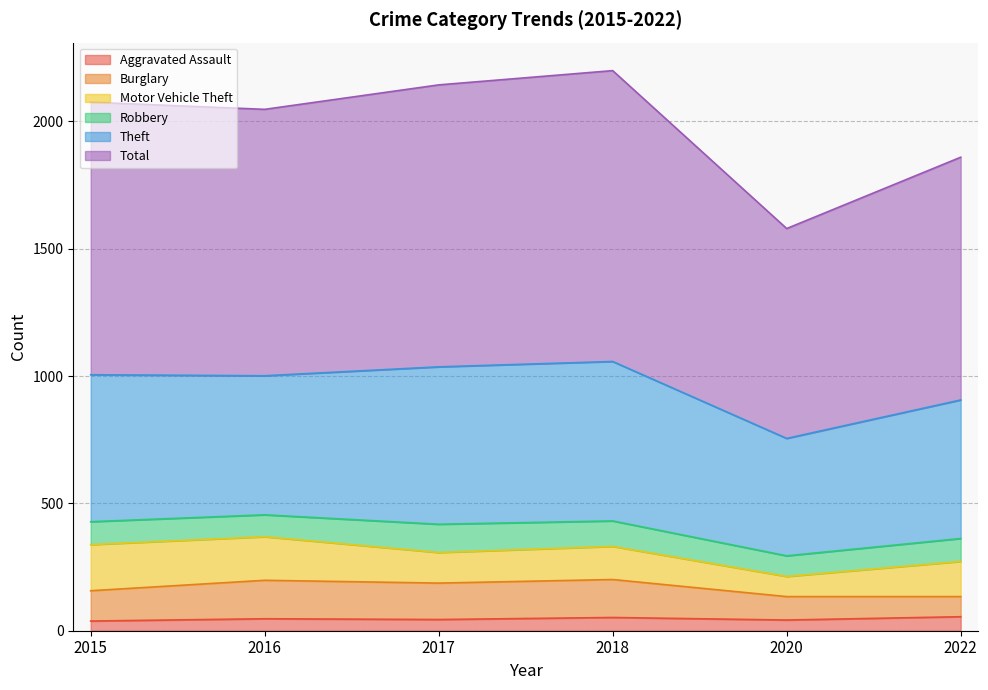

The Total series shows 953 at 2022. True or false?

True